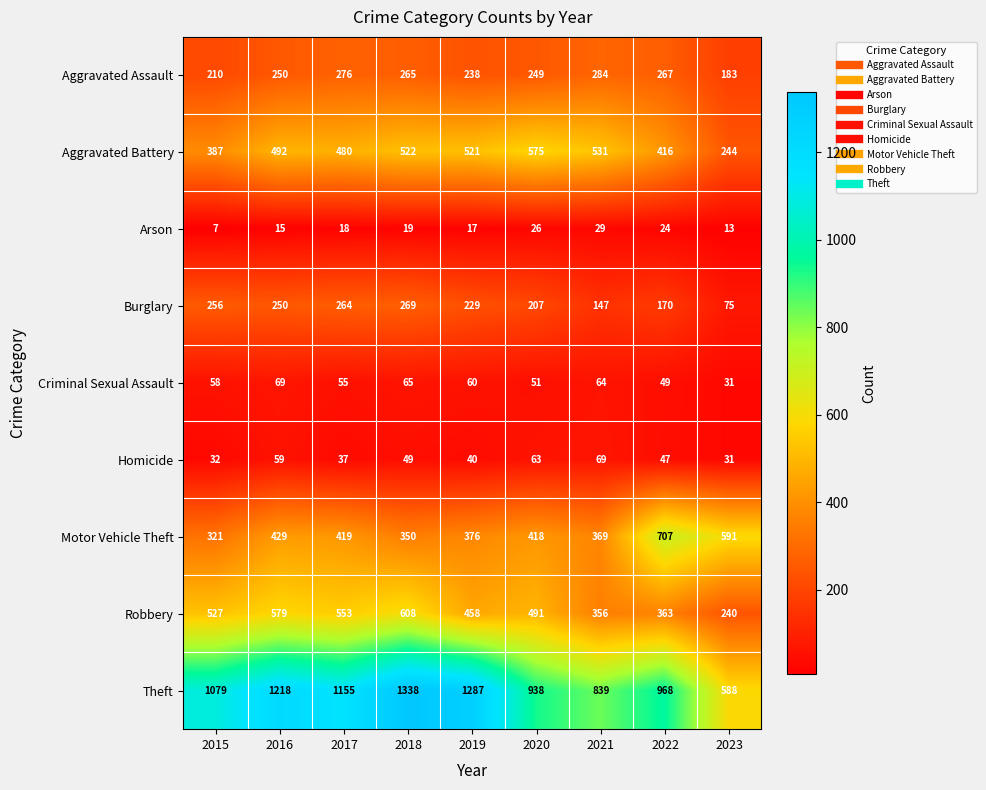

What is the average value of the Motor Vehicle Theft series?

442